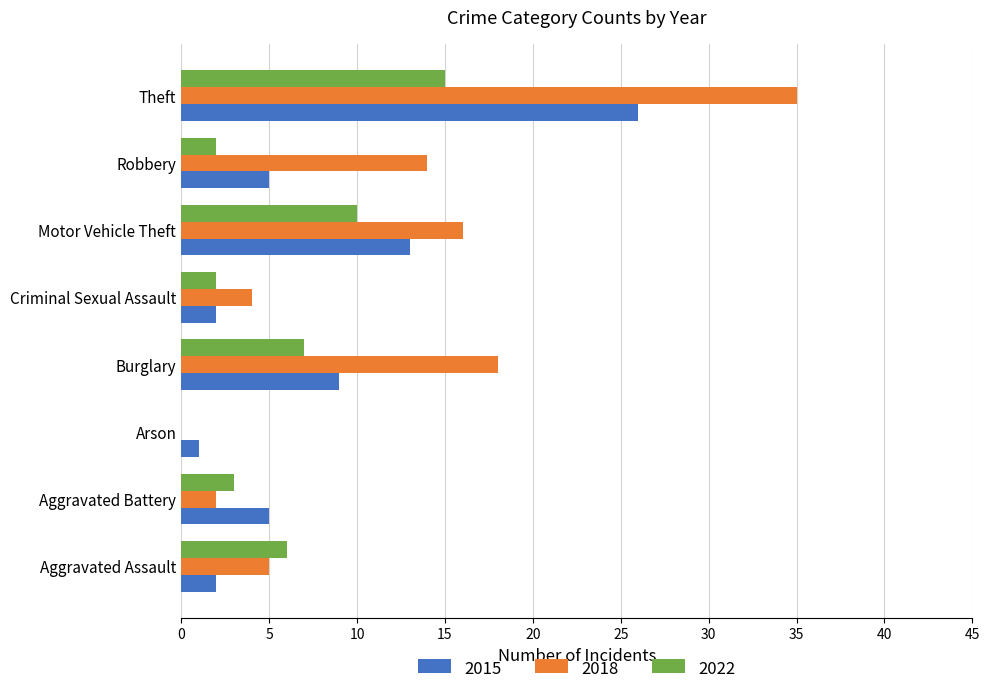

At which category is the sum across all series the highest?

Theft